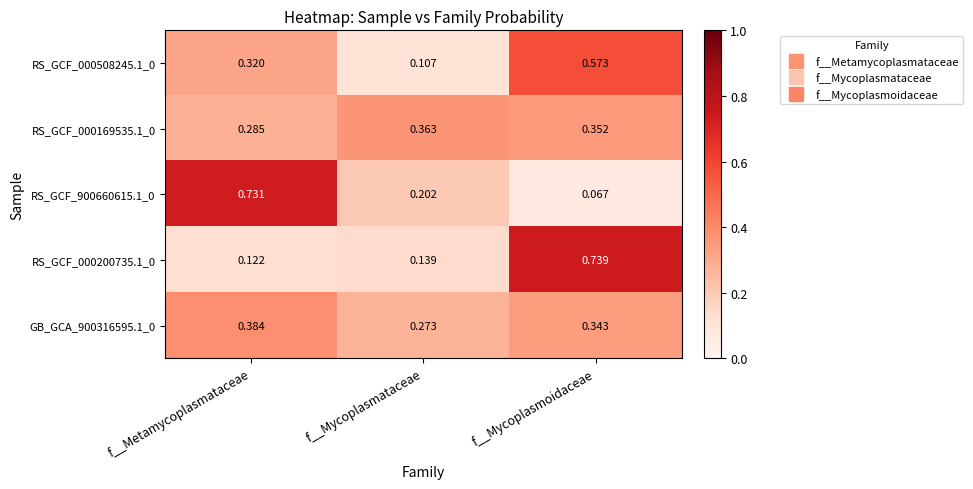

Which series changed the most between f__Metamycoplasmataceae and f__Mycoplasmoidaceae?

RS_GCF_900660615.1_0